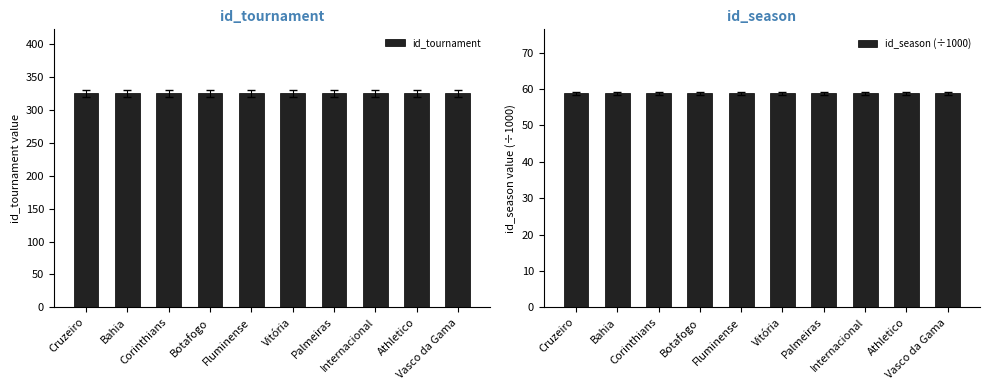

How many bars are there in total?

20